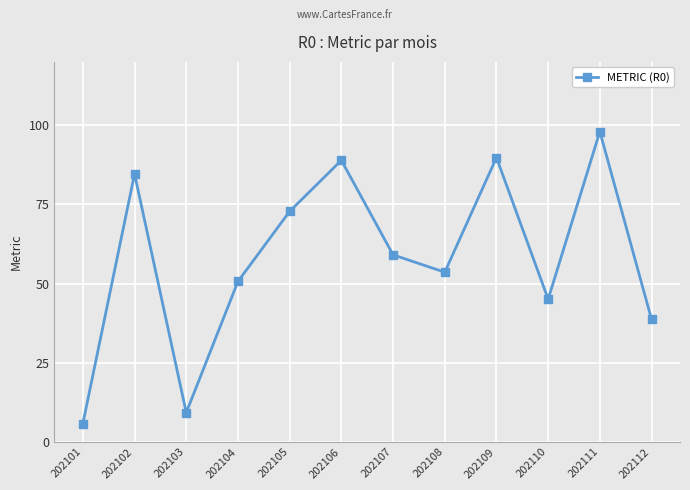

What is the value of the 5th point from the left?

72.8